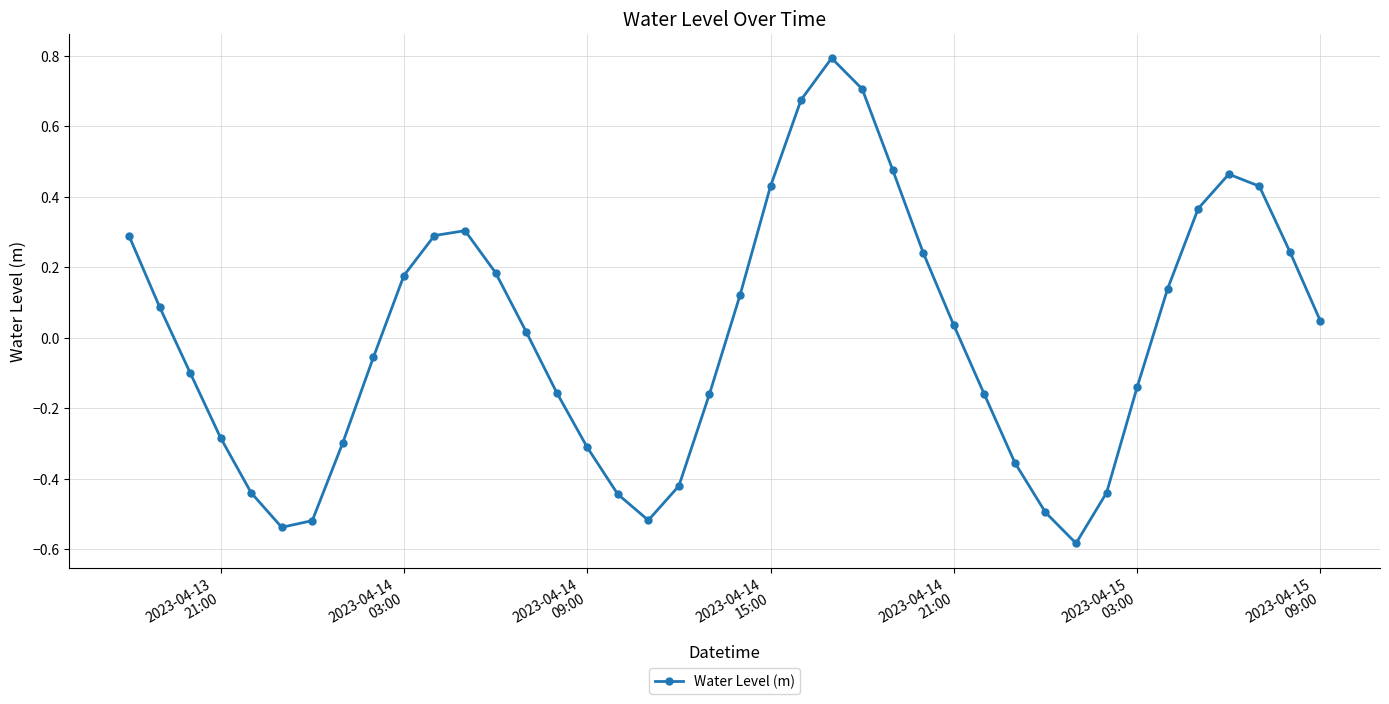

What is the difference between the maximum and minimum values?

1.4